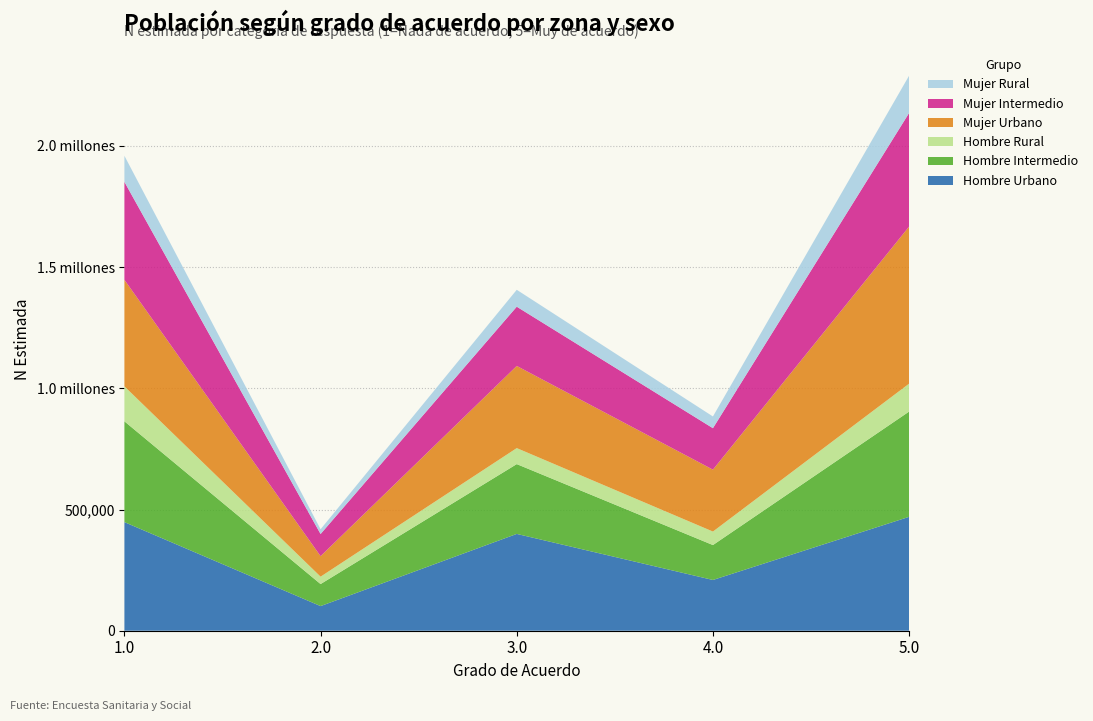

Reading left to right, extract all data points from this chart.

Hombre Urbano: 1.0=448081	2.0=101625	3.0=399378	4.0=209385	5.0=469831
Hombre Intermedio: 1.0=415854	2.0=90873	3.0=288029	4.0=144047	5.0=434302
Hombre Rural: 1.0=144333	2.0=30534	3.0=66037	4.0=55704	5.0=115134
Mujer Urbano: 1.0=439540	2.0=84681	3.0=338956	4.0=255452	5.0=648046
Mujer Intermedio: 1.0=403935	2.0=91287	3.0=244413	4.0=170949	5.0=468649
Mujer Rural: 1.0=107664	2.0=19683	3.0=69723	4.0=48377	5.0=153940